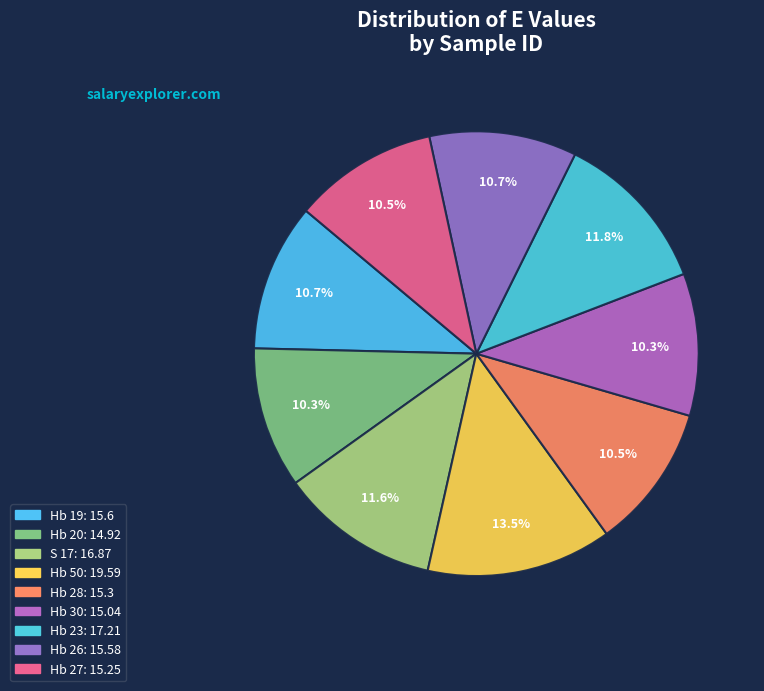

To the nearest percent, what is the difference between the largest and smallest slice percentages?

3%